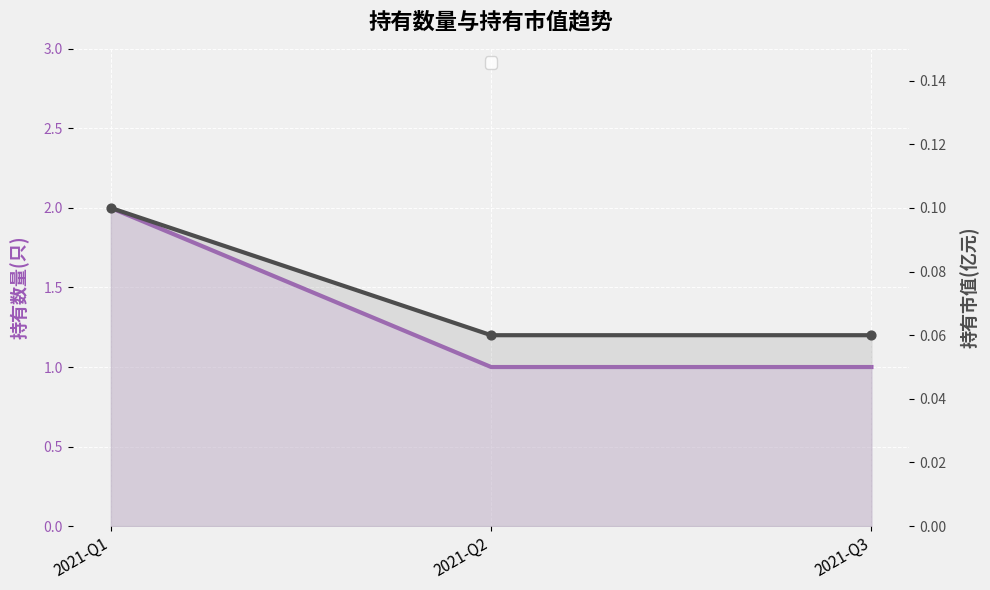

Is the value of 持有市值(亿元) at 2021-Q1 greater than the value of 持有数量(只) at 2021-Q3?

No